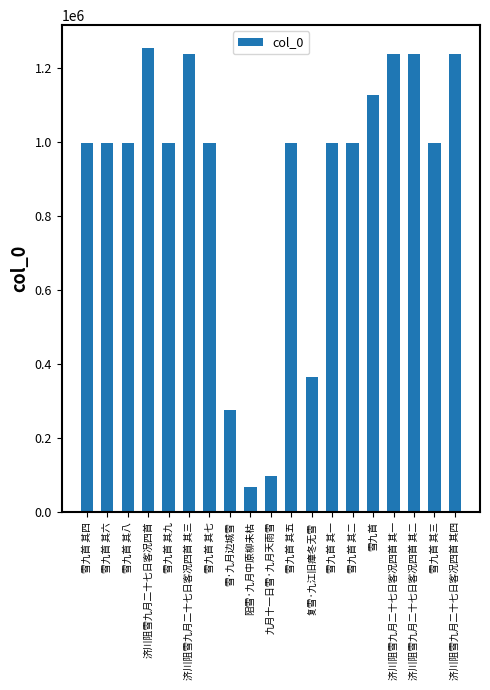

What is the value of the 6th bar from the left?

1238054